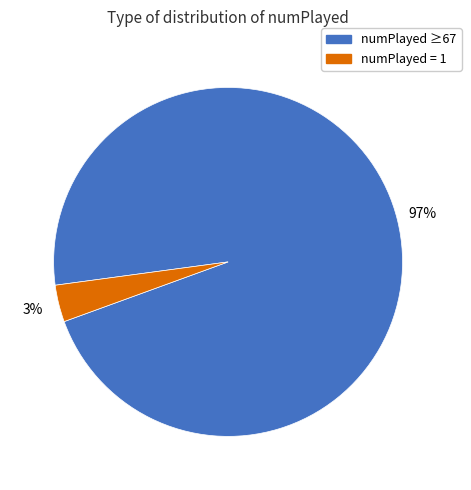

How many slices are in this pie chart?

2